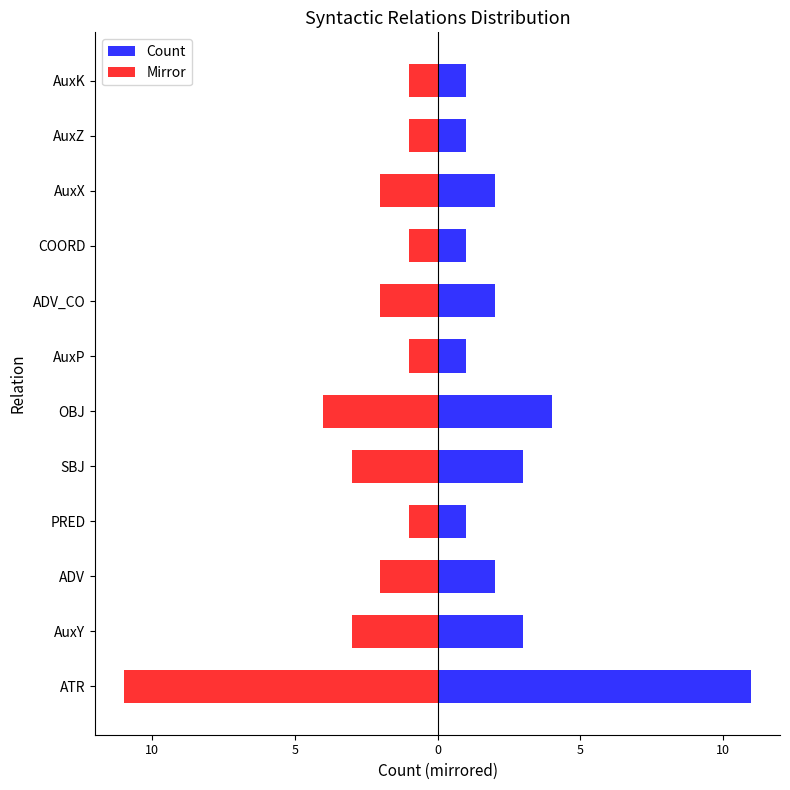

The Mirror series shows -1 at AuxZ. True or false?

True